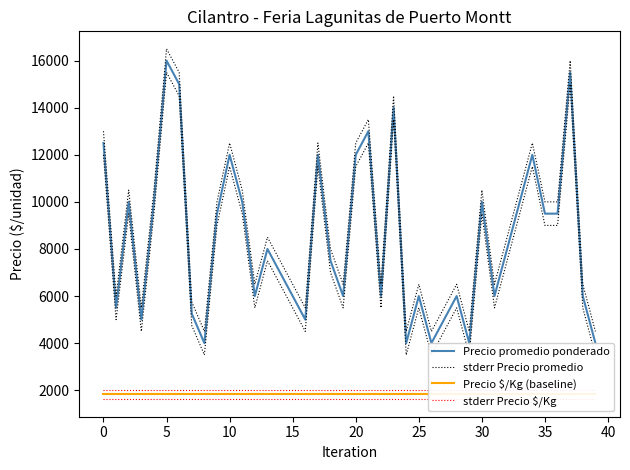

How many data points does each series have?

40